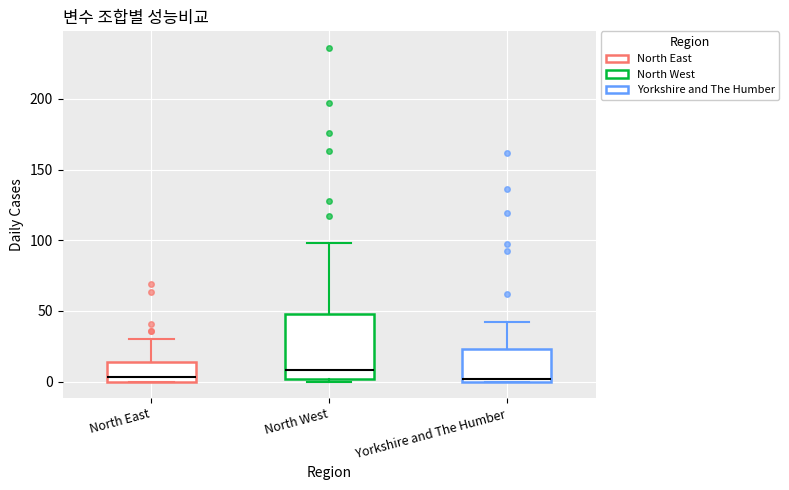

Comparing the boxes themselves (not the whiskers), which one is the tallest?

North West